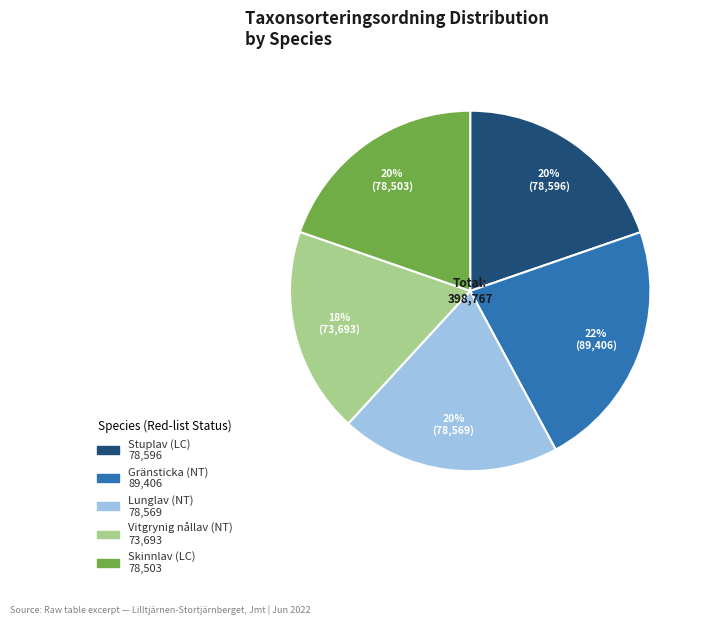

How many segments does this pie chart have?

5